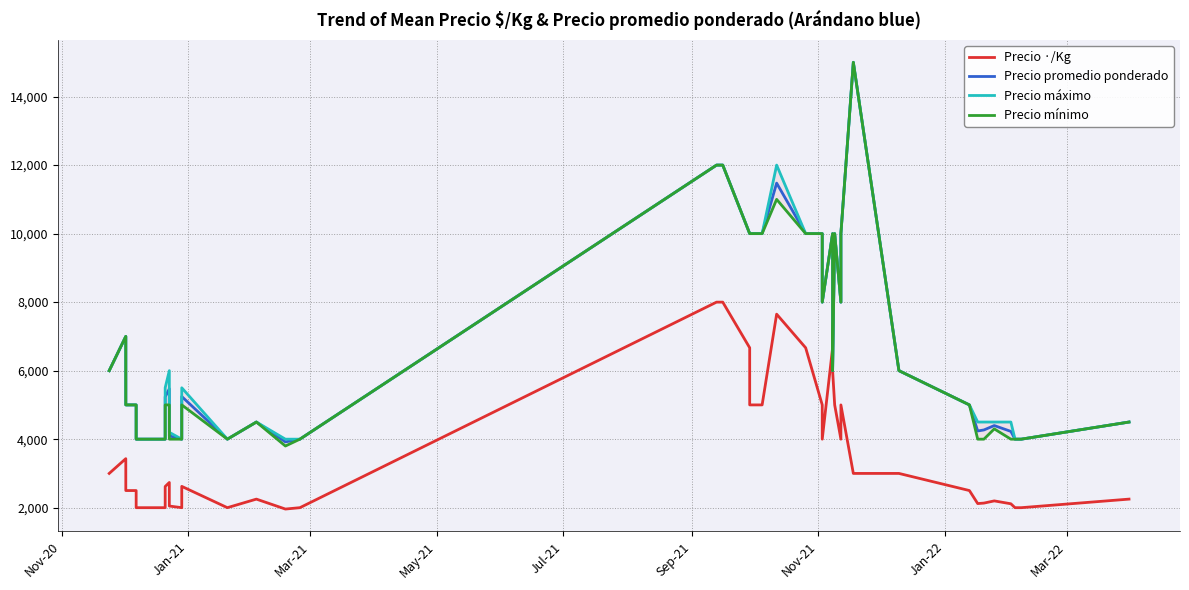

True or false: Precio máximo and Precio promedio ponderado cross at least once.

False